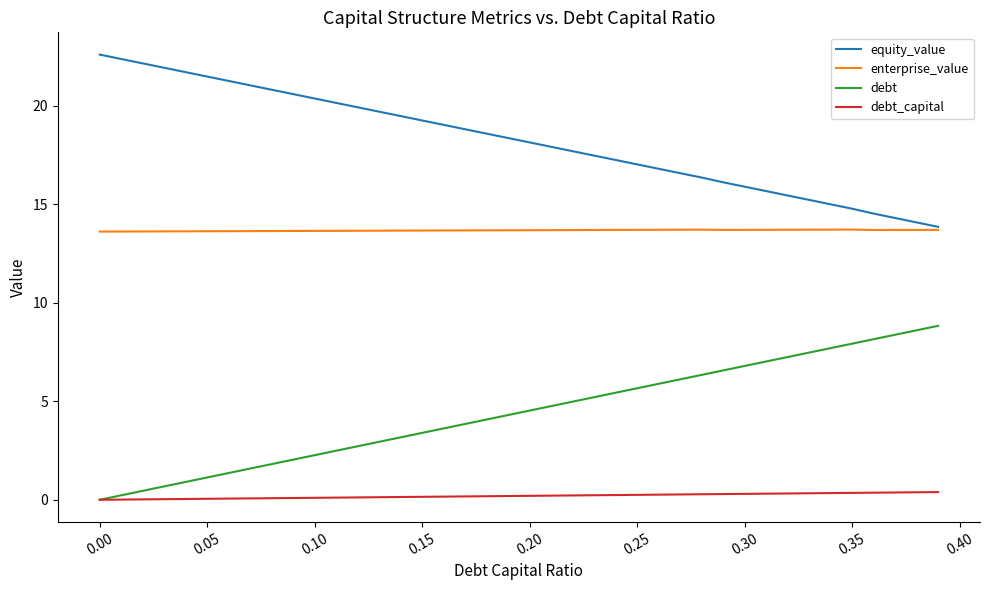

Rank the series by their average value, from lowest to highest.

debt_capital, debt, enterprise_value, equity_value